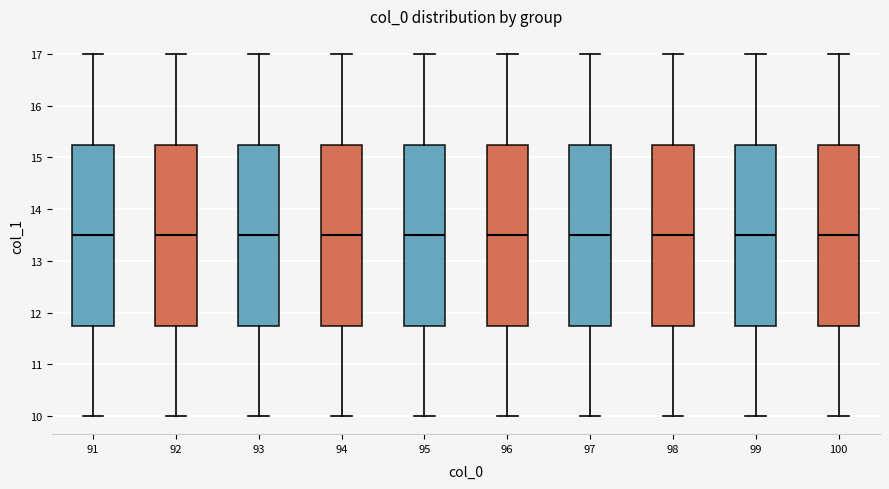

Reading left to right, read every box against the y-axis: the position of its median line, the range the box covers, and the ends of its whiskers. The values are not printed on the chart, so give them approximately, as read against the axis.

91: median 13.5, box 11.8 to 15.3, whiskers 10.0 to 17.0
92: median 13.5, box 11.8 to 15.3, whiskers 10.0 to 17.0
93: median 13.5, box 11.8 to 15.3, whiskers 10.0 to 17.0
94: median 13.5, box 11.8 to 15.3, whiskers 10.0 to 17.0
95: median 13.5, box 11.8 to 15.3, whiskers 10.0 to 17.0
96: median 13.5, box 11.8 to 15.3, whiskers 10.0 to 17.0
97: median 13.5, box 11.8 to 15.3, whiskers 10.0 to 17.0
98: median 13.5, box 11.8 to 15.3, whiskers 10.0 to 17.0
99: median 13.5, box 11.8 to 15.3, whiskers 10.0 to 17.0
100: median 13.5, box 11.8 to 15.3, whiskers 10.0 to 17.0